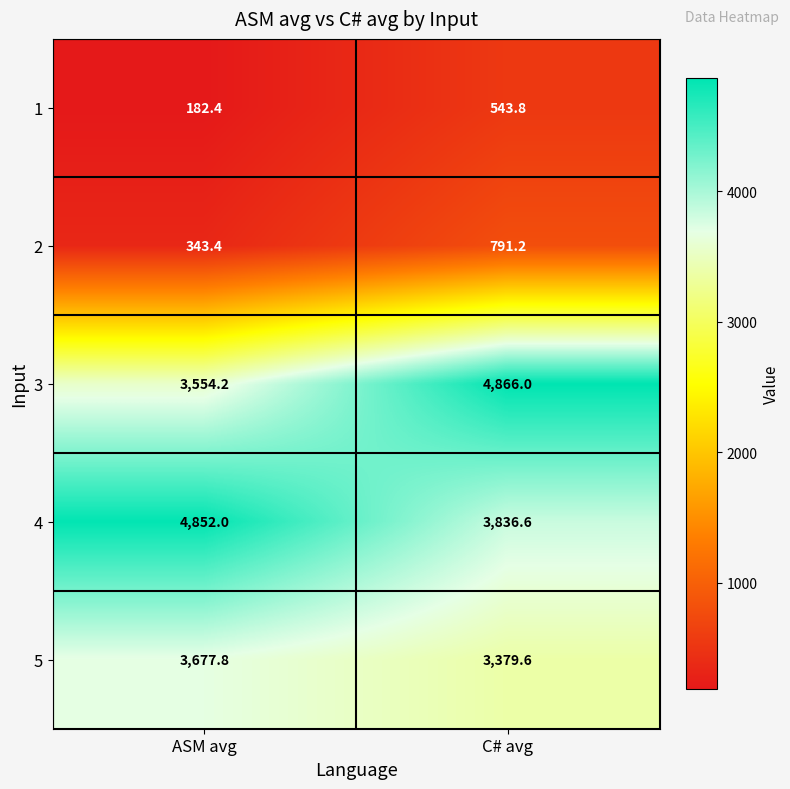

What is the sum of the 4 values at C# avg and ASM avg?

8688.6